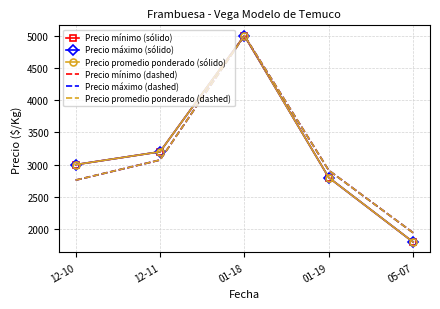

What is the label of the 4th point from the left?

01-19